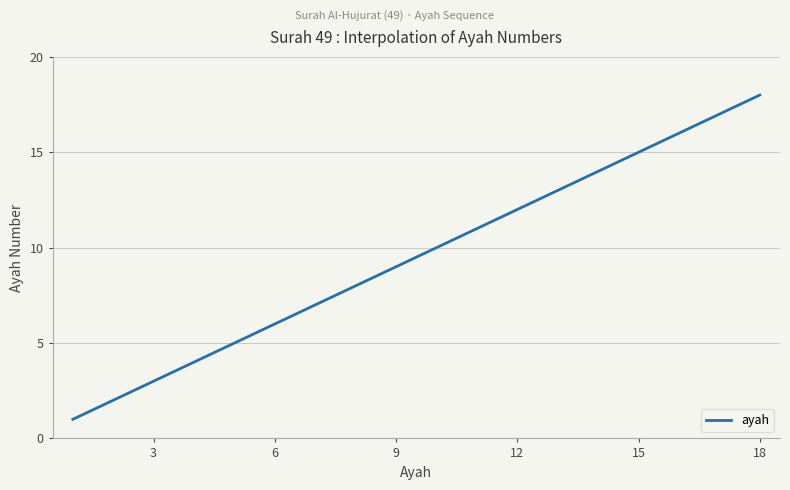

What is the minimum value shown in the chart?

1.0